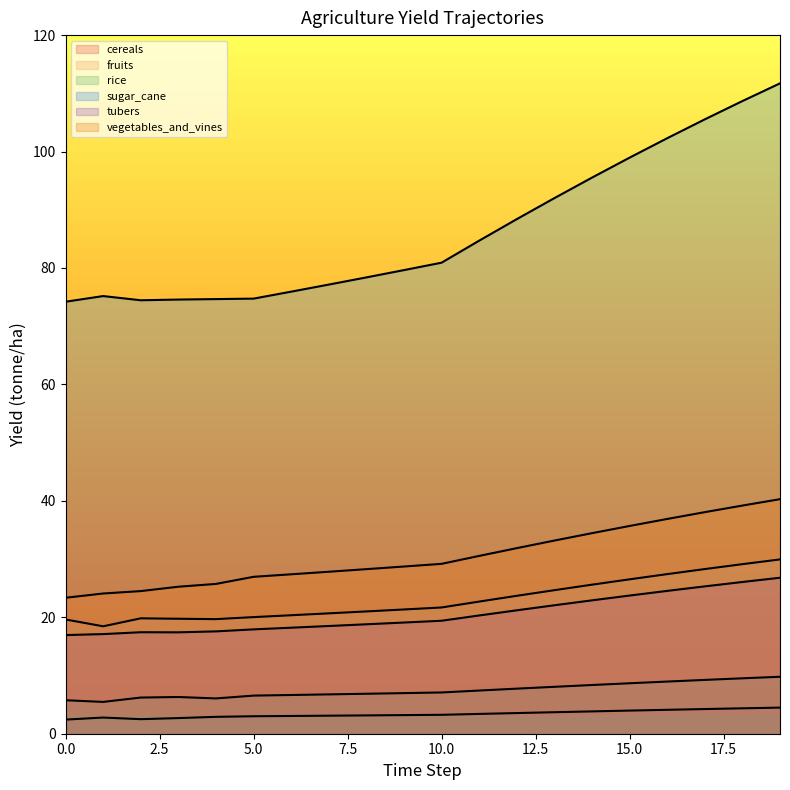

Where is the first local minimum for yf_agrc_cereals_tonne_ha?

2